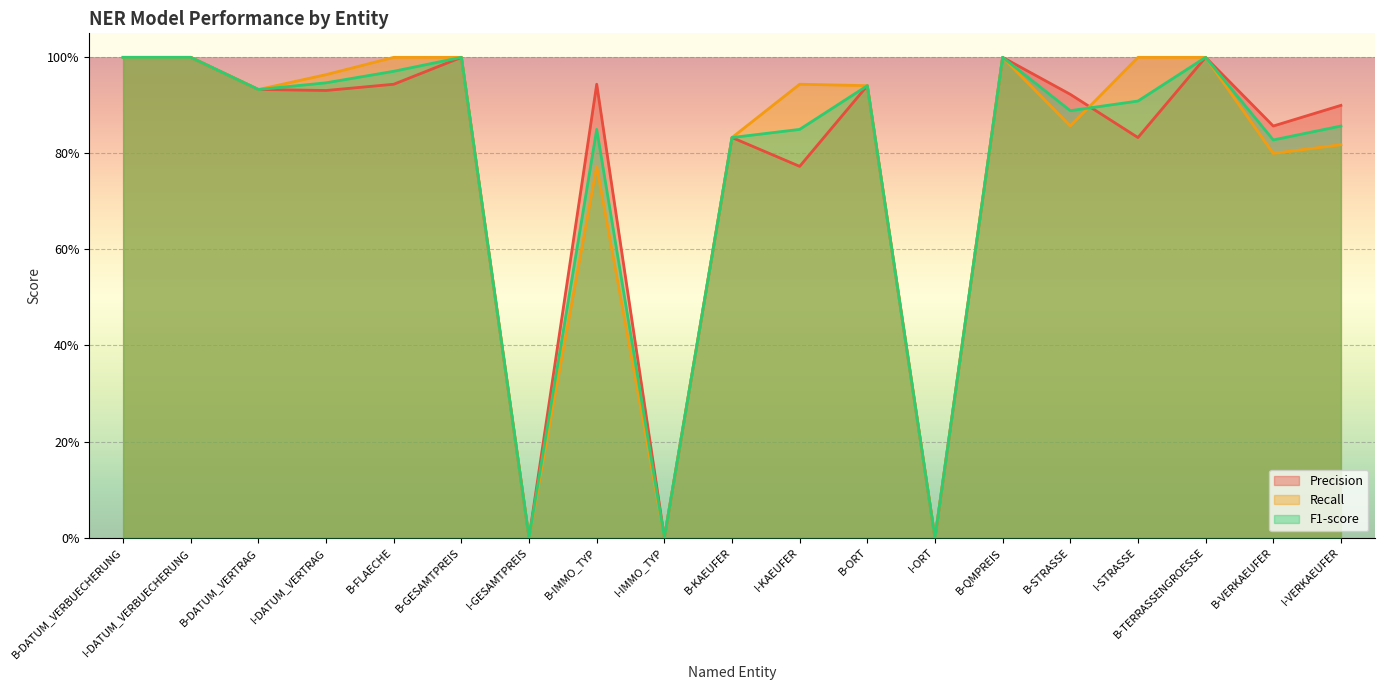

The value of Recall at I-STRASSE is 0.2. True or false?

False